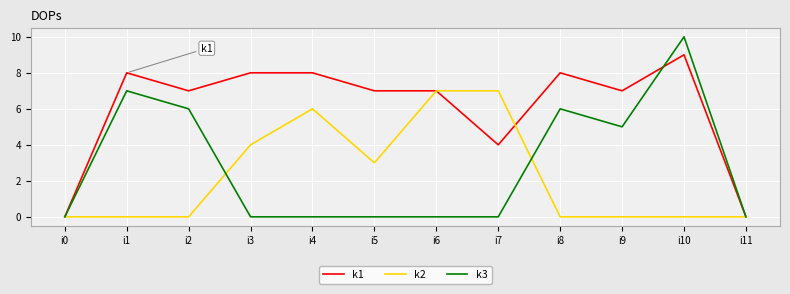

What is the difference between the k1 values at i1 and i7?

4